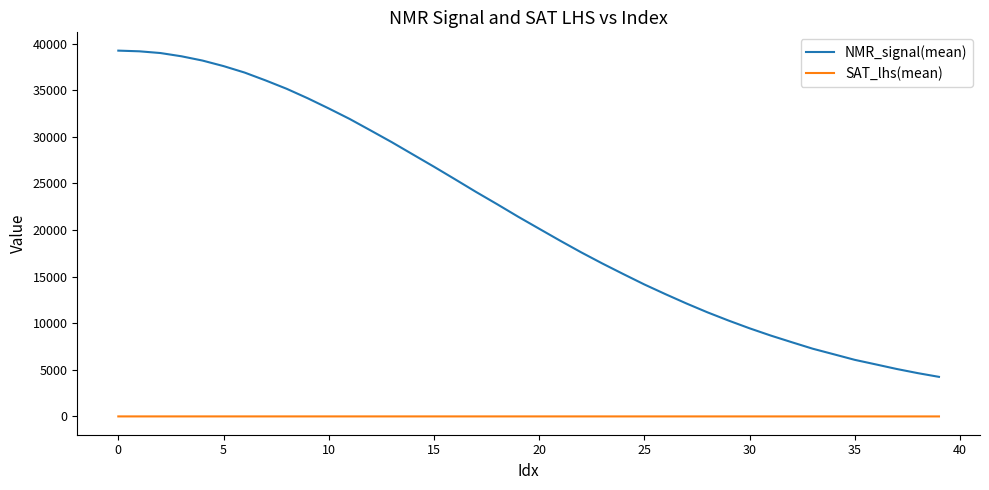

True or false: NMR_signal(mean) has more than 1 interior local peaks.

False